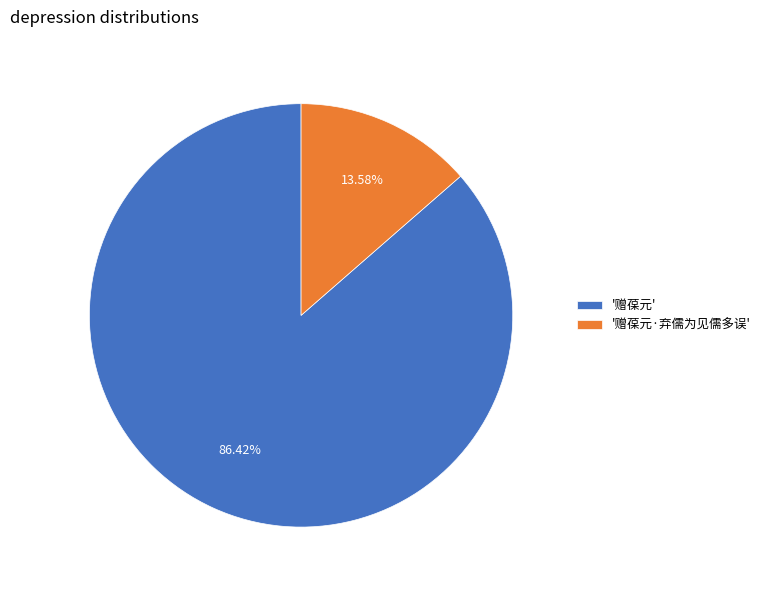

Is '赠葆元·弃儒为见儒多误' the majority of the pie?

No